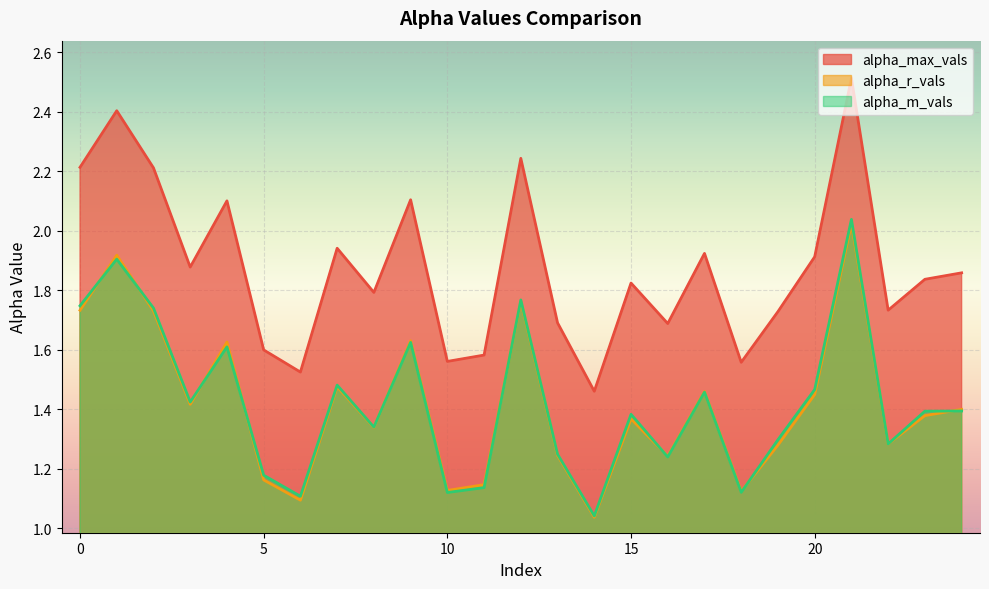

At how many categories does at least one series exceed 1?

25